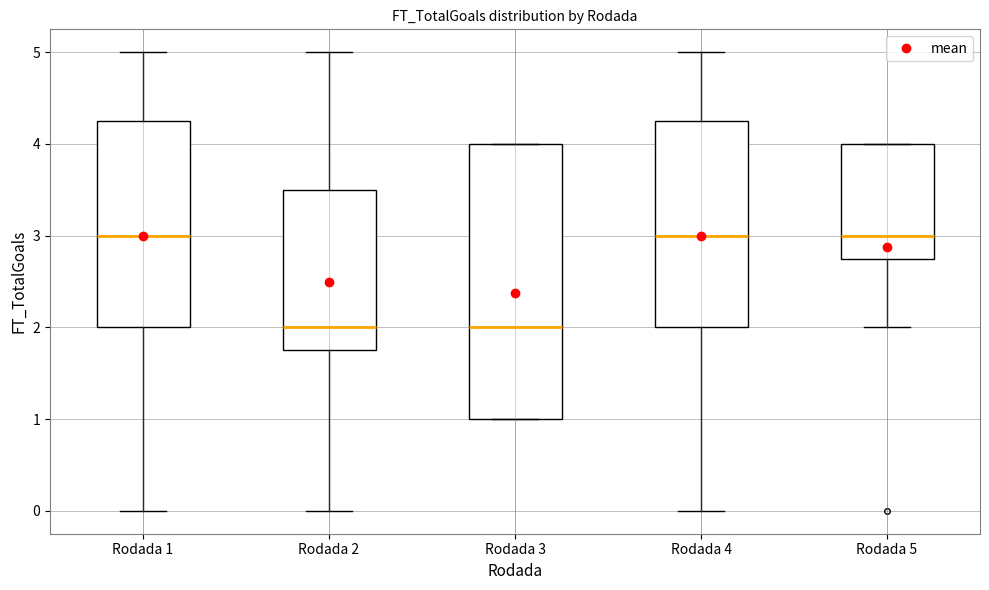

Reading left to right, transcribe this box plot: for each box, give where its median line is, the range the box spans, and where its two whiskers end, as read against the y-axis. The values are not printed on the chart, so give them approximately, as read against the axis.

Rodada 1: median 3.0, box 2.0 to 4.3, whiskers 0.0 to 5.0
Rodada 2: median 2.0, box 1.8 to 3.5, whiskers 0.0 to 5.0
Rodada 3: median 2.0, box 1.0 to 4.0, whiskers 1.0 to 4.0
Rodada 4: median 3.0, box 2.0 to 4.3, whiskers 0.0 to 5.0
Rodada 5: median 3.0, box 2.8 to 4.0, whiskers 2.0 to 4.0